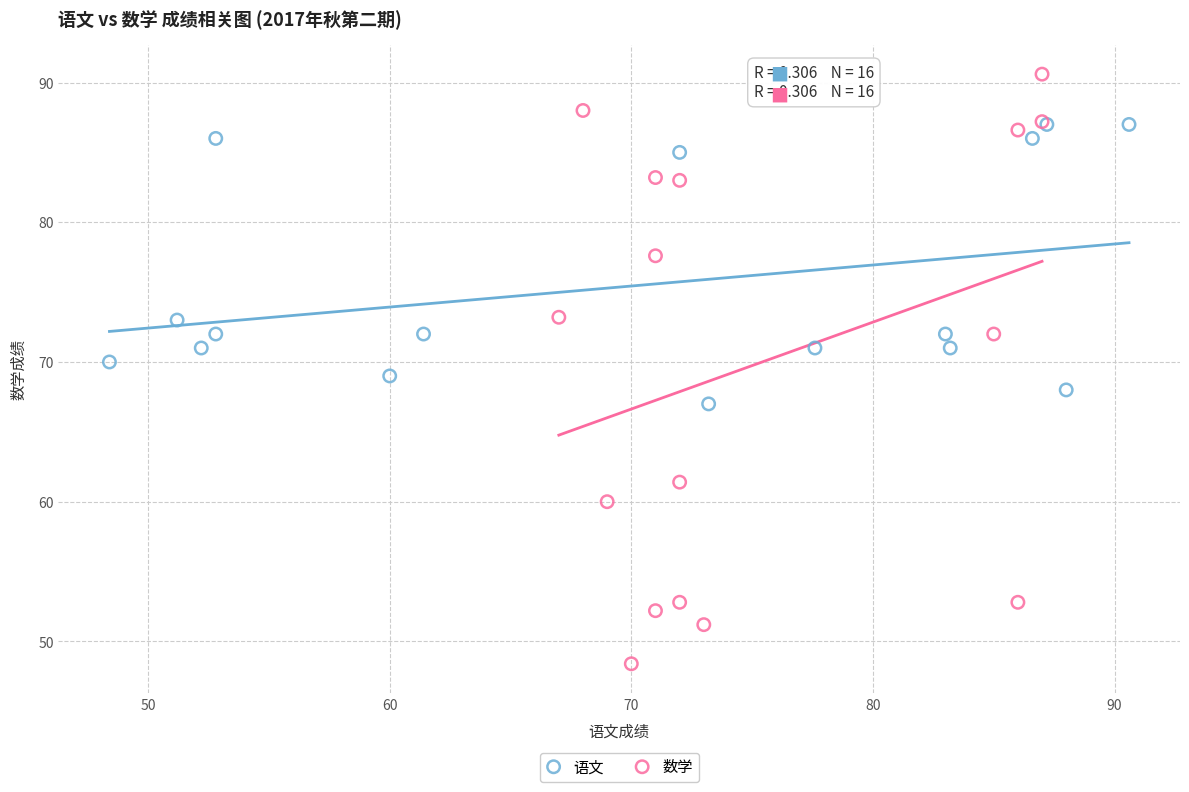

Which series contains the lowest Y value?

数学